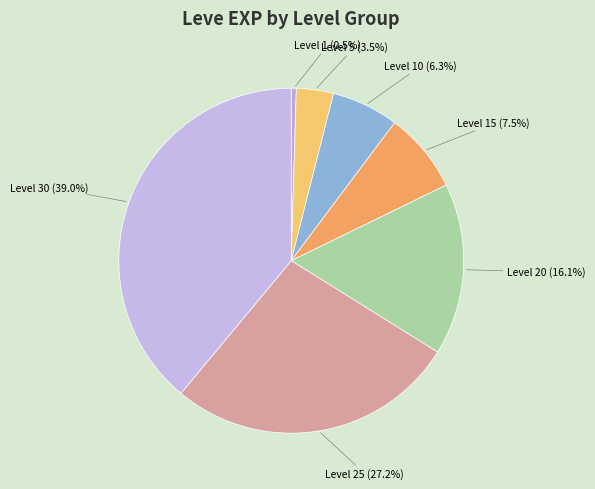

Rank the categories by value from highest to lowest.

Level 30, Level 25, Level 20, Level 15, Level 10, Level 5, Level 1